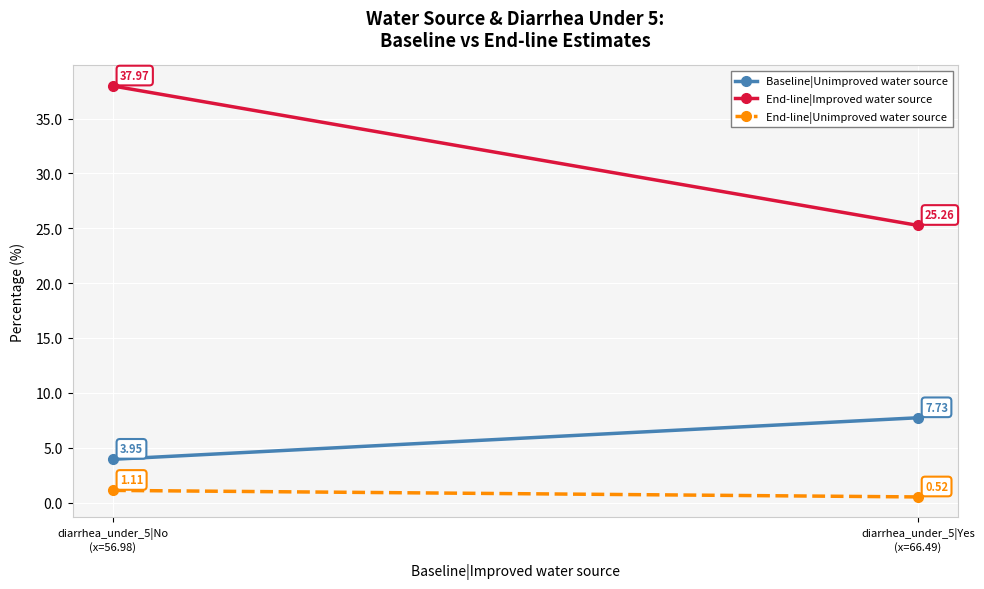

The End-line|Unimproved water source series shows 0.5 at diarrhea_under_5|Yes
(x=66.49). True or false?

True